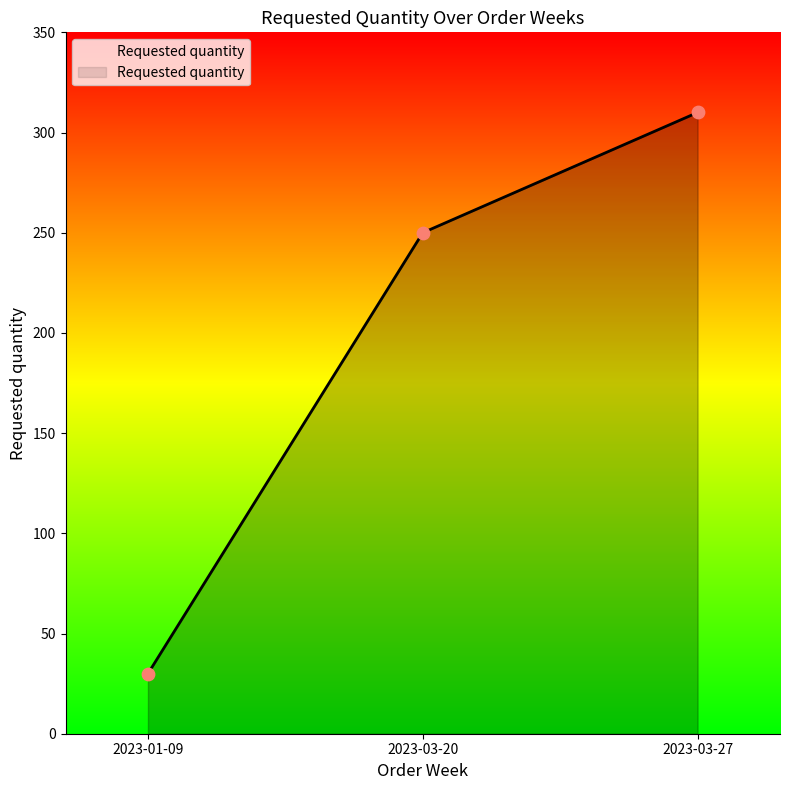

Approximately how many times larger is the value at 2023-03-20 compared to 2023-01-09?

8.3